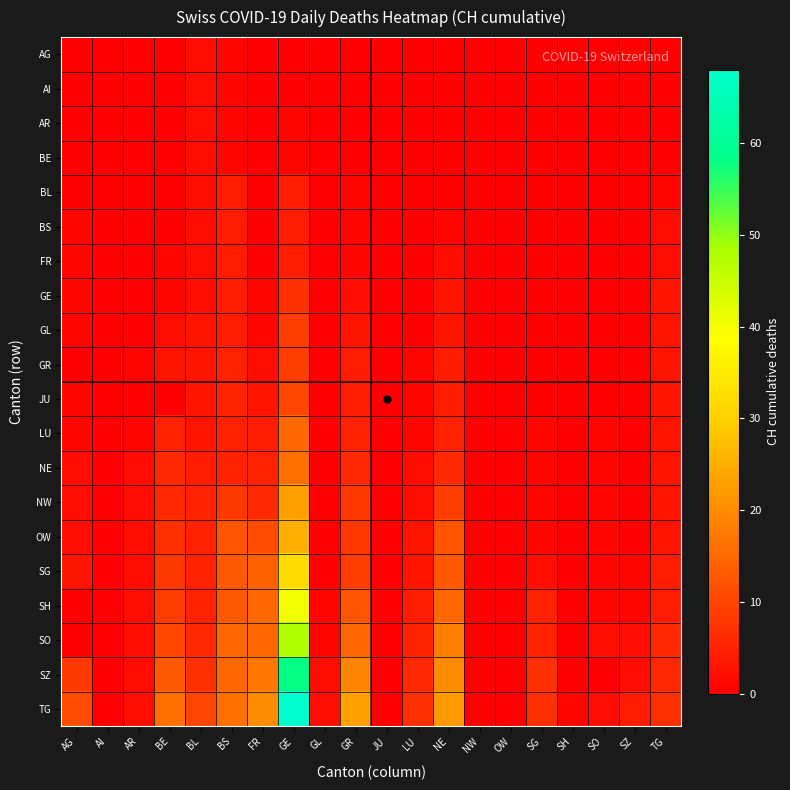

At which category is the sum across all series the highest?

GE